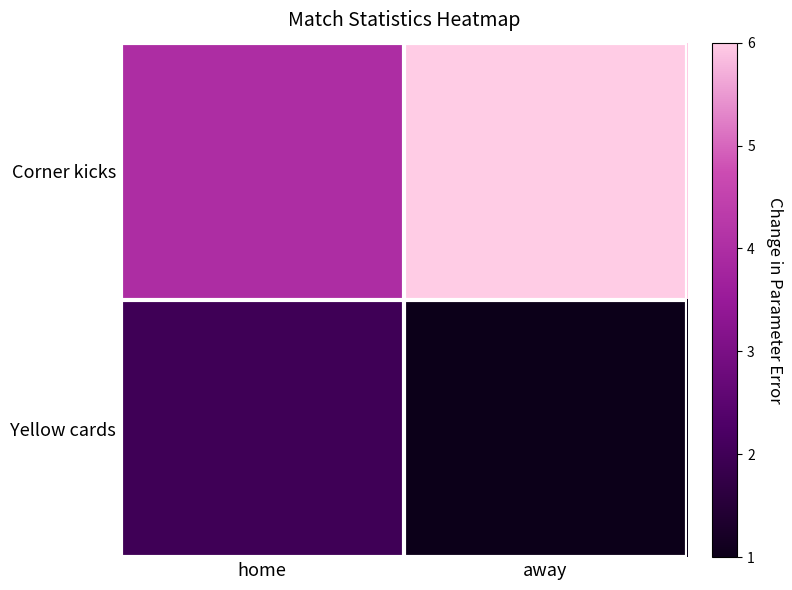

What is the maximum value shown in the chart?

6